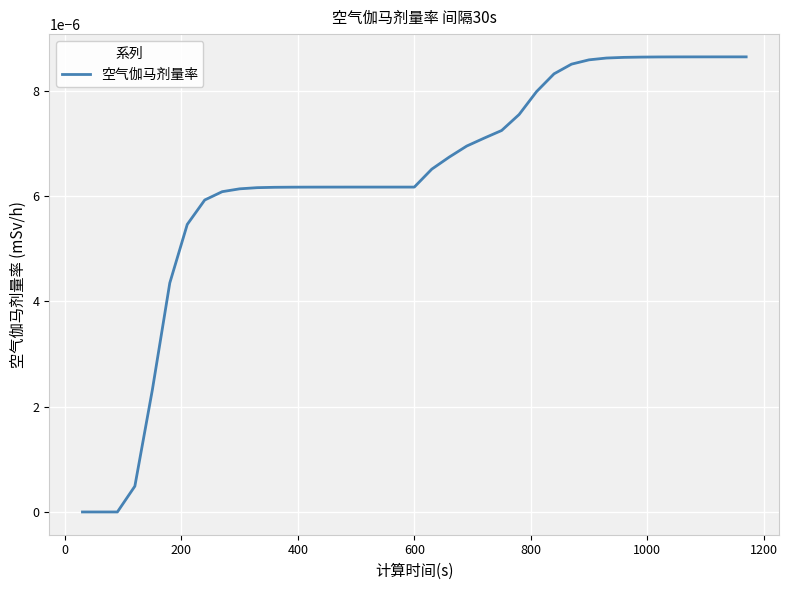

Does the chart display data point markers on the line(s)?

No